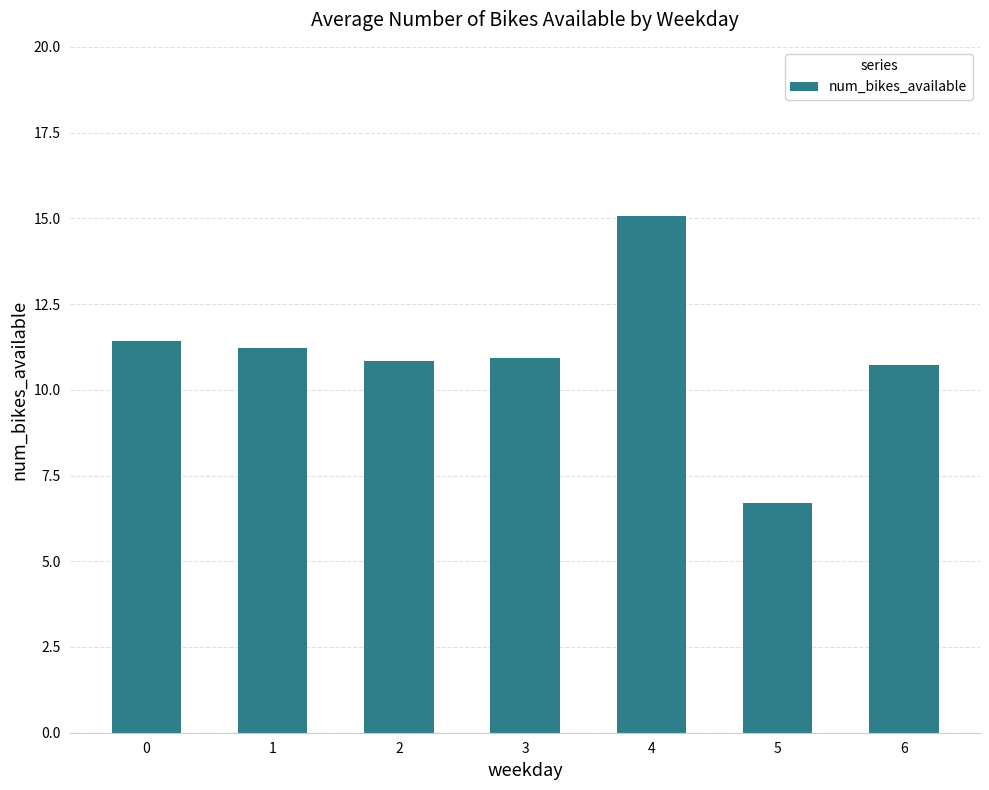

What is the smallest value displayed?

6.7